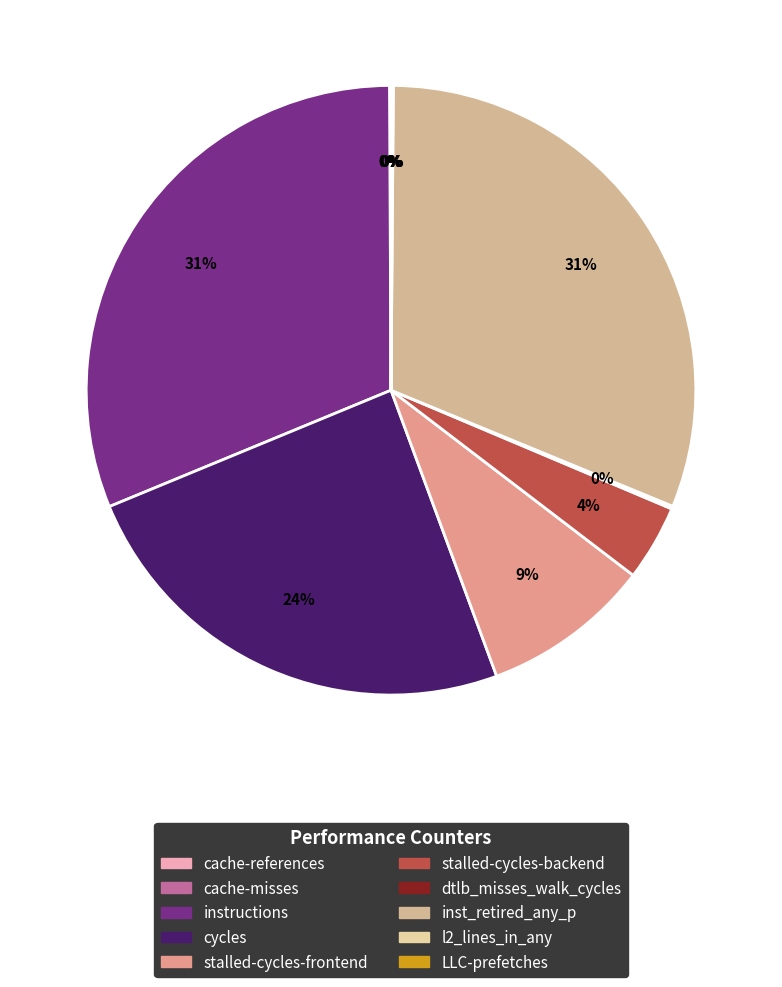

Which category has the biggest portion of the pie?

instructions